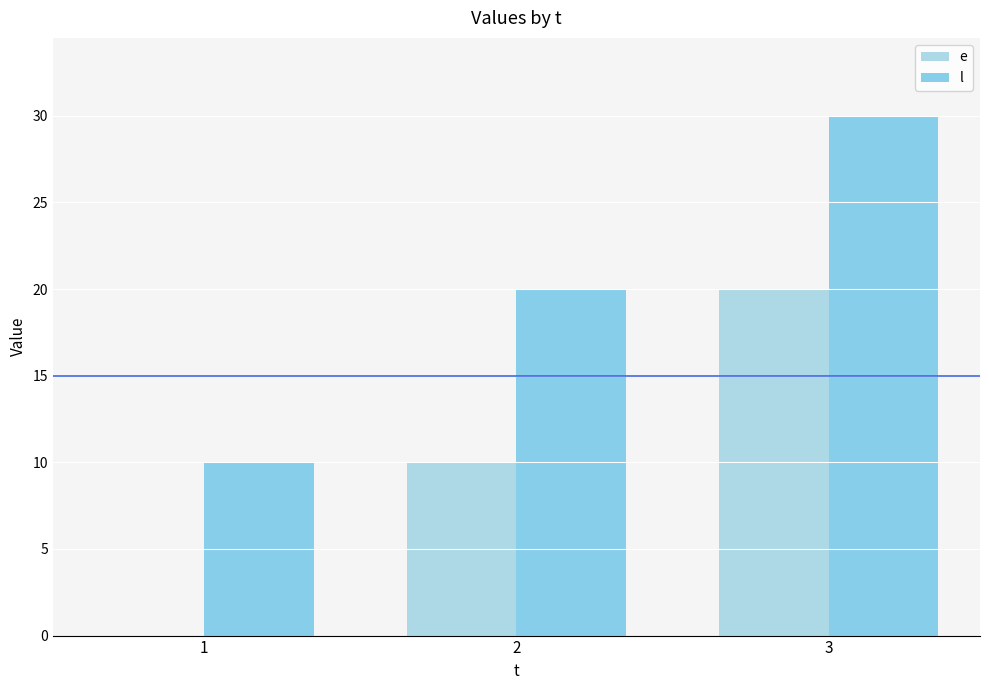

Is it true that e equals 20 at 3?

True